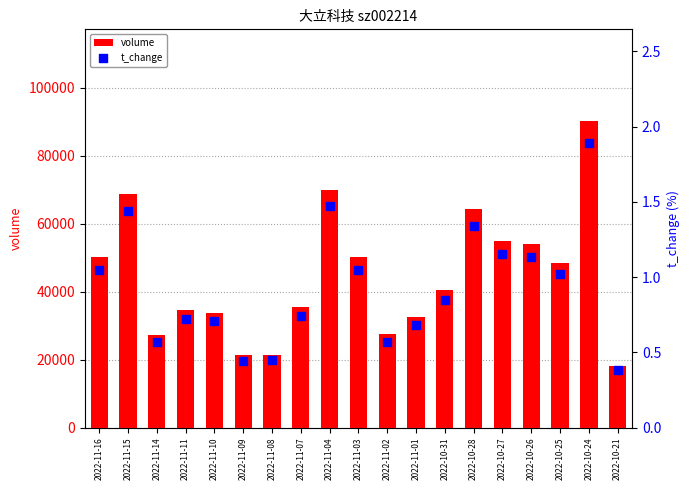

What are all the series names shown in the legend?

volume, t_change